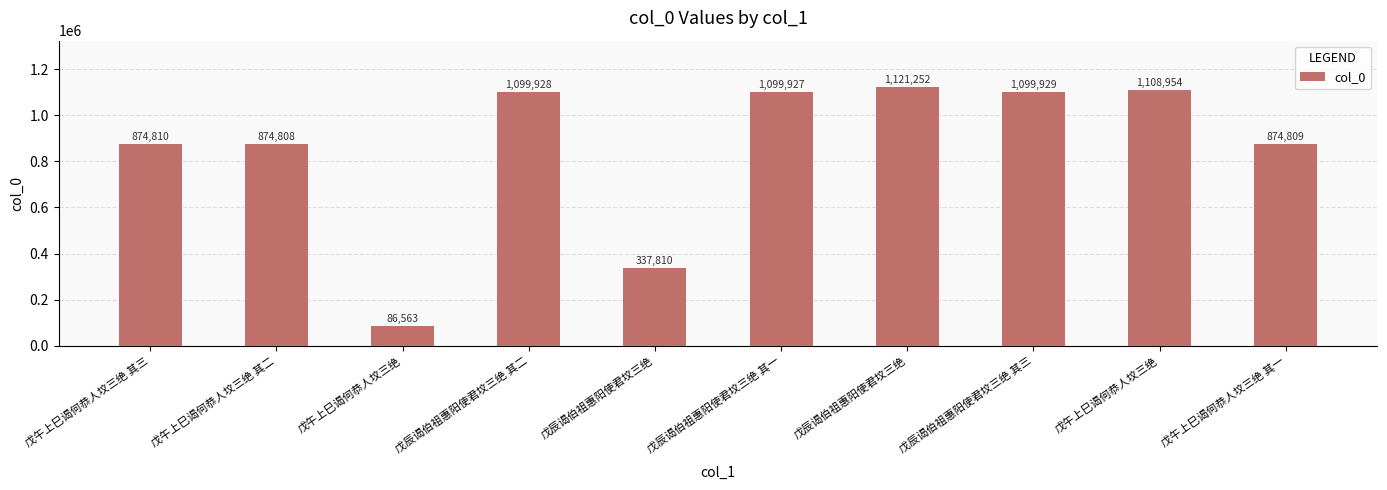

List the labels in order of value, largest first.

戊辰谒伯祖惠阳使君坟三绝, 戊午上巳谒何恭人坟三绝, 戊辰谒伯祖惠阳使君坟三绝 其三, 戊辰谒伯祖惠阳使君坟三绝 其二, 戊辰谒伯祖惠阳使君坟三绝 其一, 戊午上巳谒何恭人坟三绝 其三, 戊午上巳谒何恭人坟三绝 其一, 戊午上巳谒何恭人坟三绝 其二, 戊辰谒伯祖惠阳使君坟三绝, 戊午上巳谒何恭人坟三绝